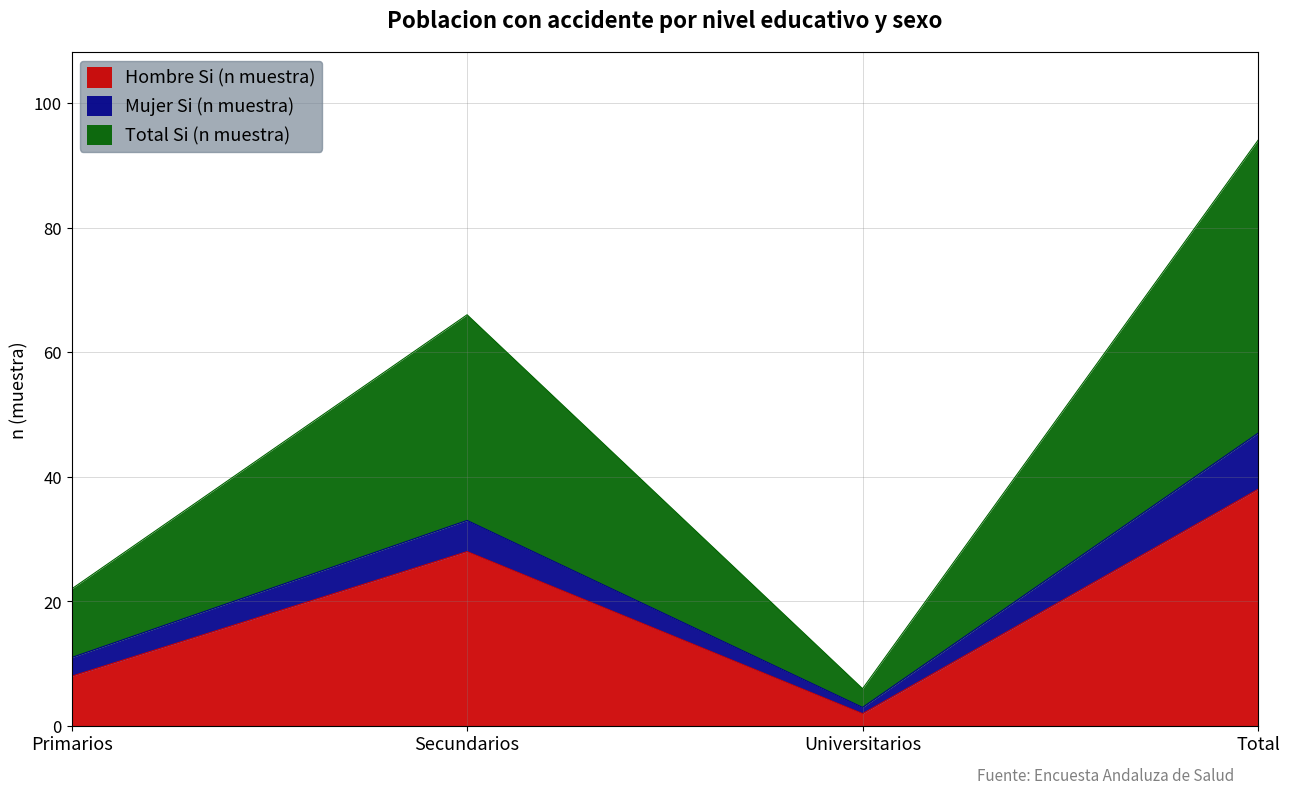

True or false: Hombre Si (n muestra) and Total Si (n muestra) intersect in this chart.

False